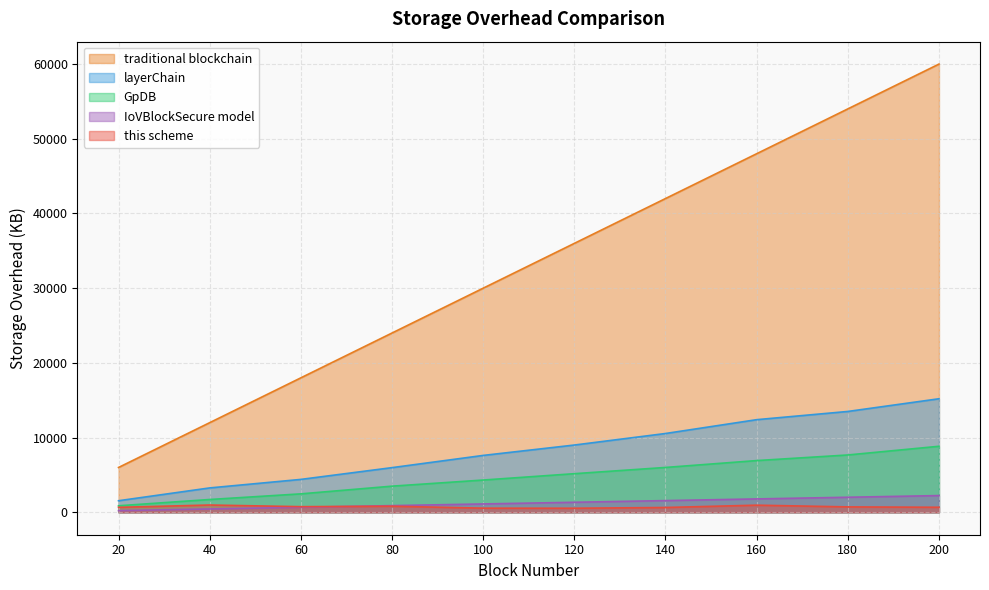

At which label does traditional blockchain reach its minimum?

20